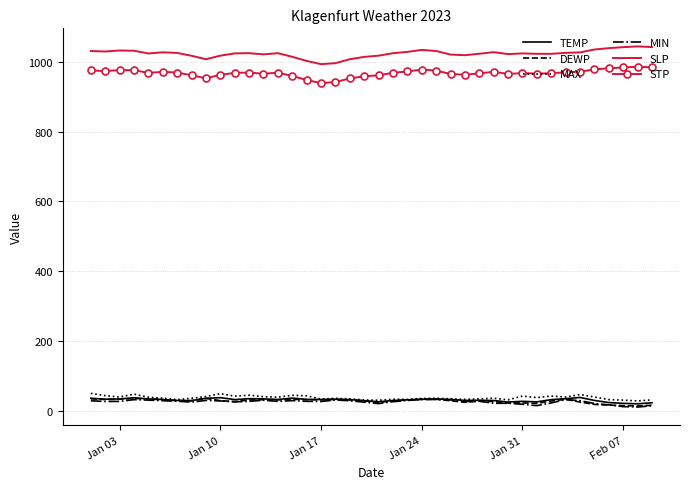

True or false: STP and DEWP intersect in this chart.

False